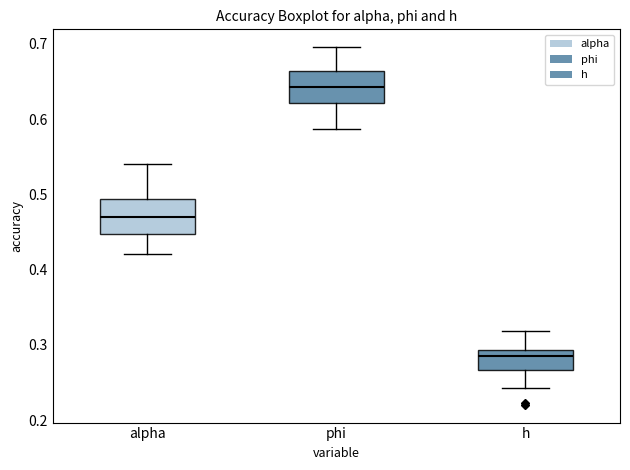

Where is the lower edge of the box for h on the y-axis? The values are not printed on the chart, so give them approximately, as read against the axis.

0.27